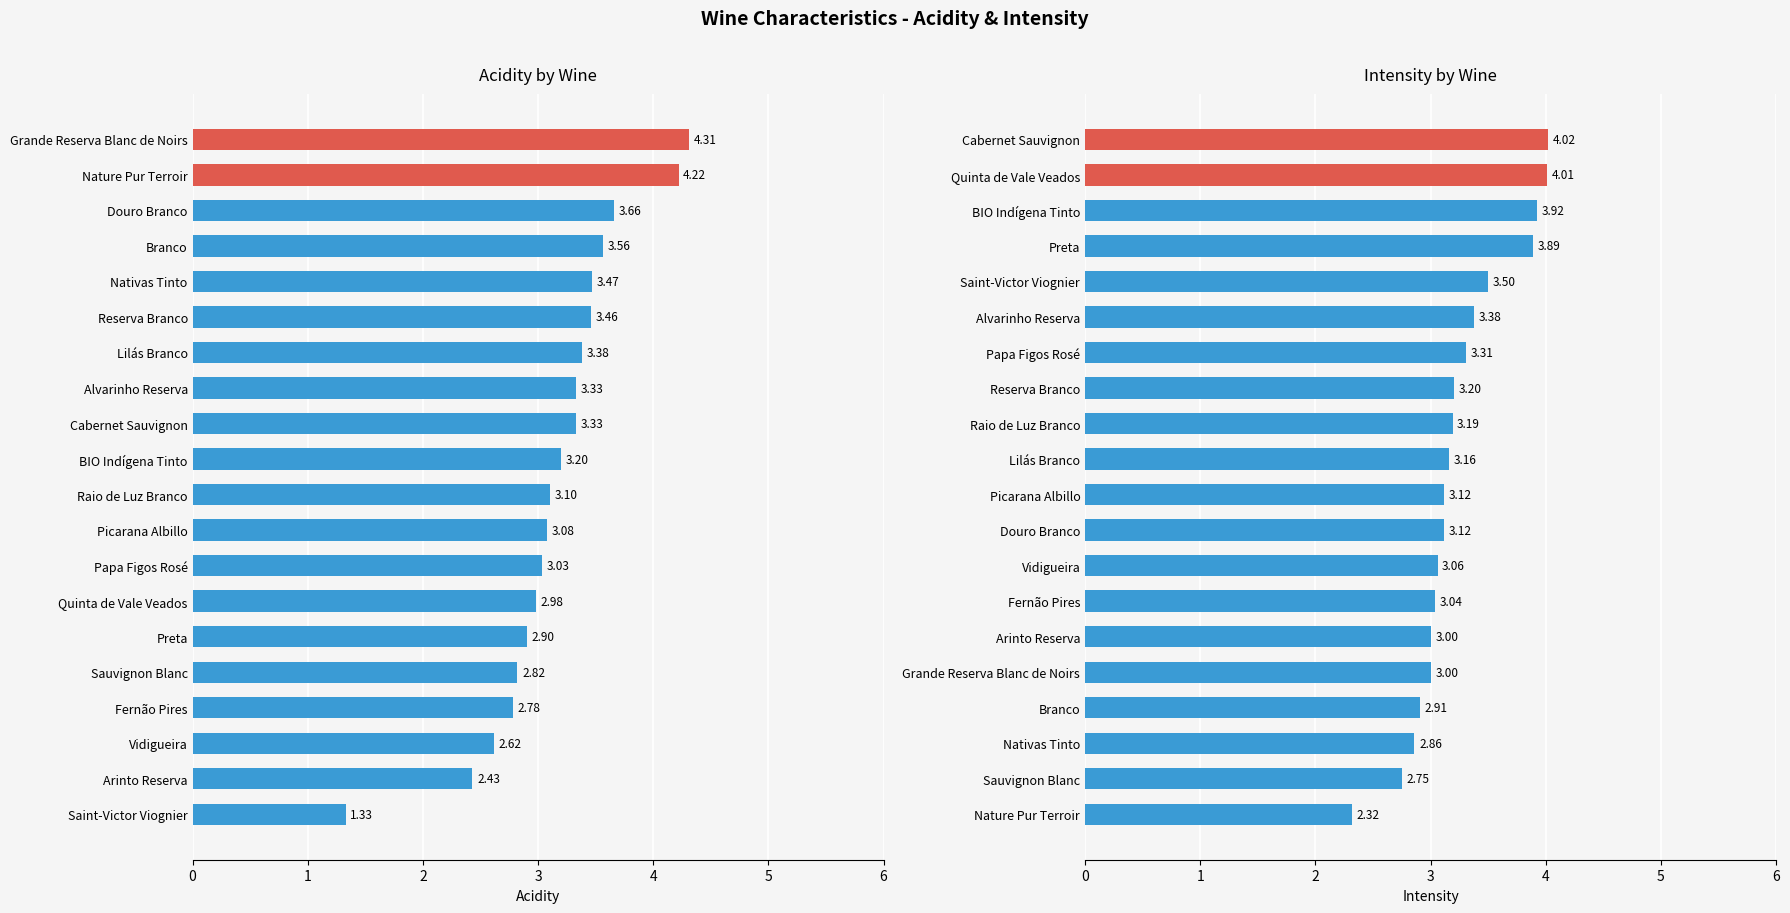

What is the value of the Acidity bar at the 7th from the left?

3.0